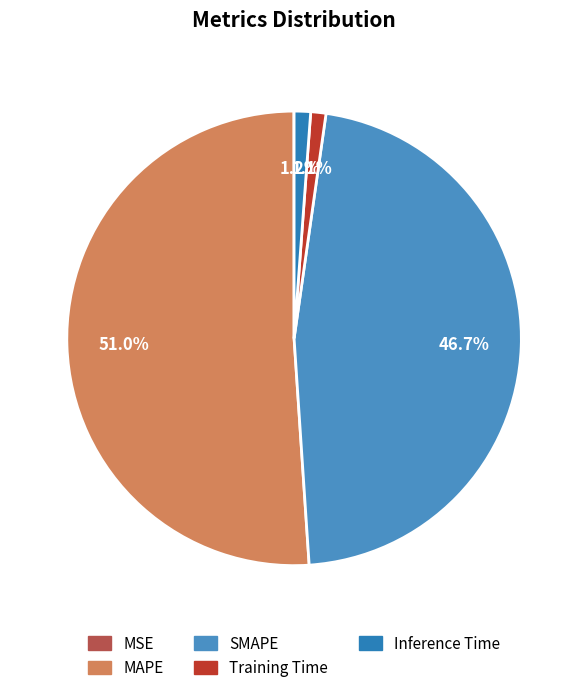

Which category has the biggest portion of the pie?

MAPE